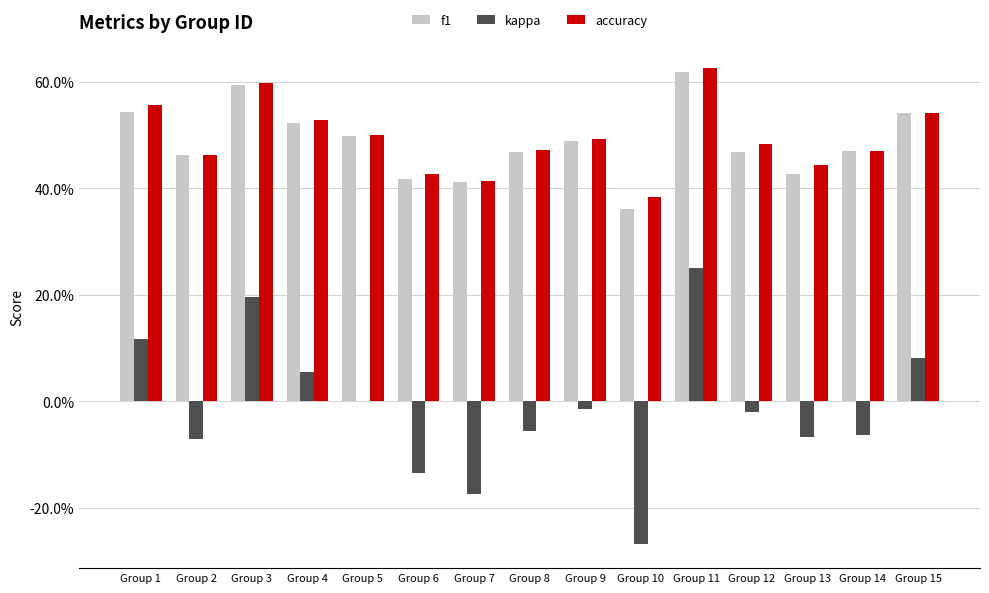

What are all the series names shown in the legend?

f1, kappa, accuracy